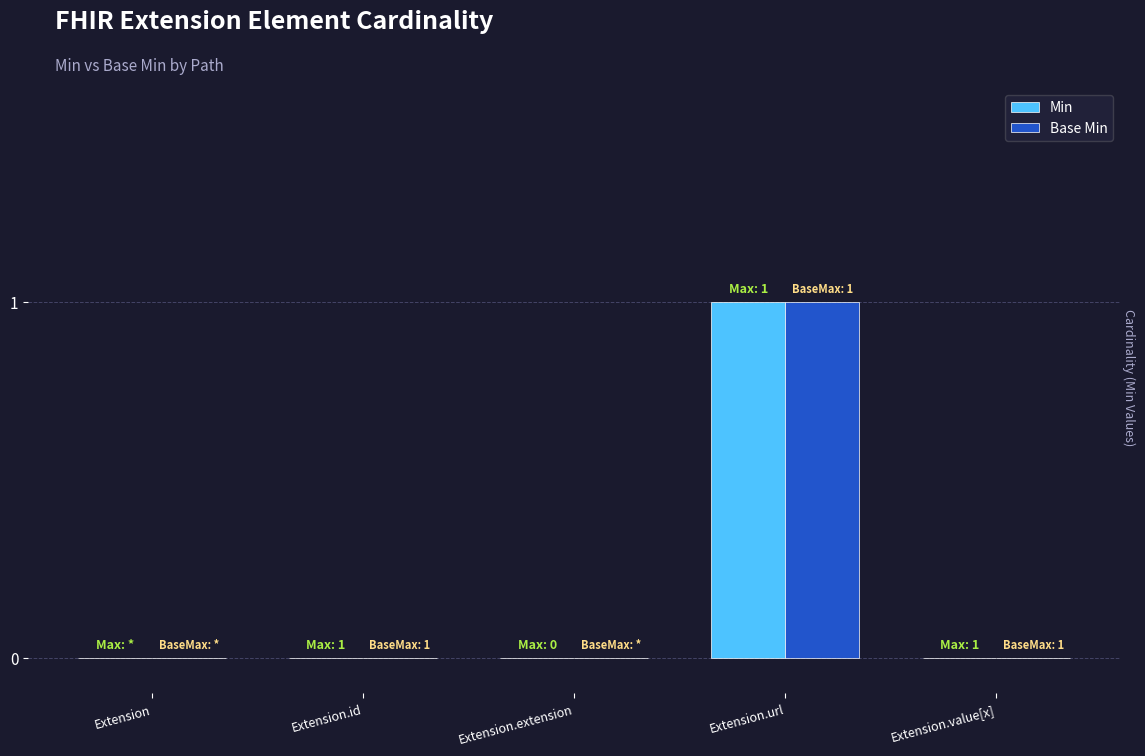

Reading left to right, list all the values displayed in this chart.

Min: 0	0	0	1	0
Base Min: 0	0	0	1	0